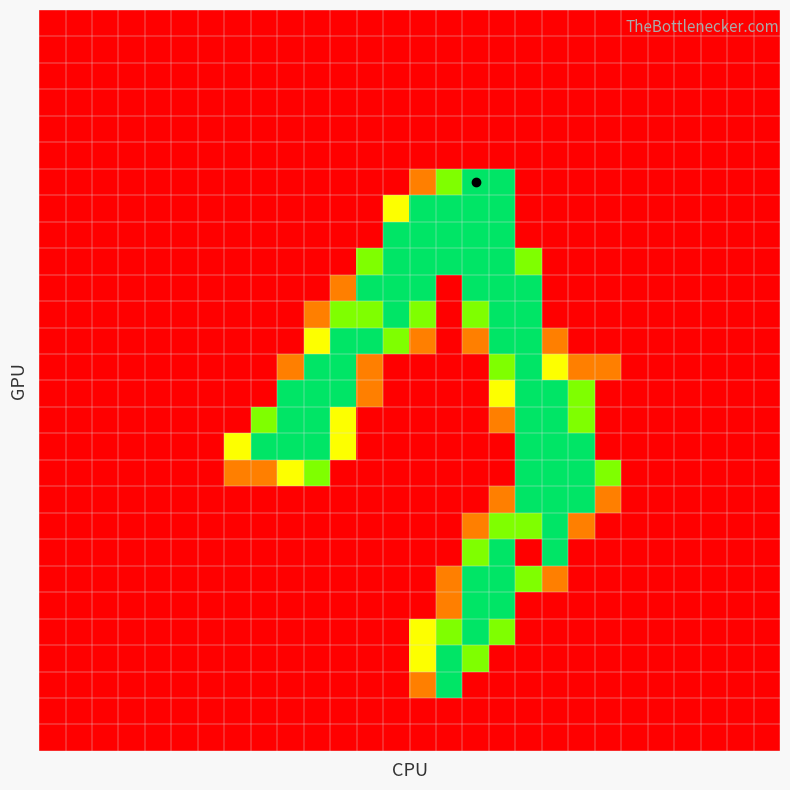

At how many categories does at least one series exceed 172?

14